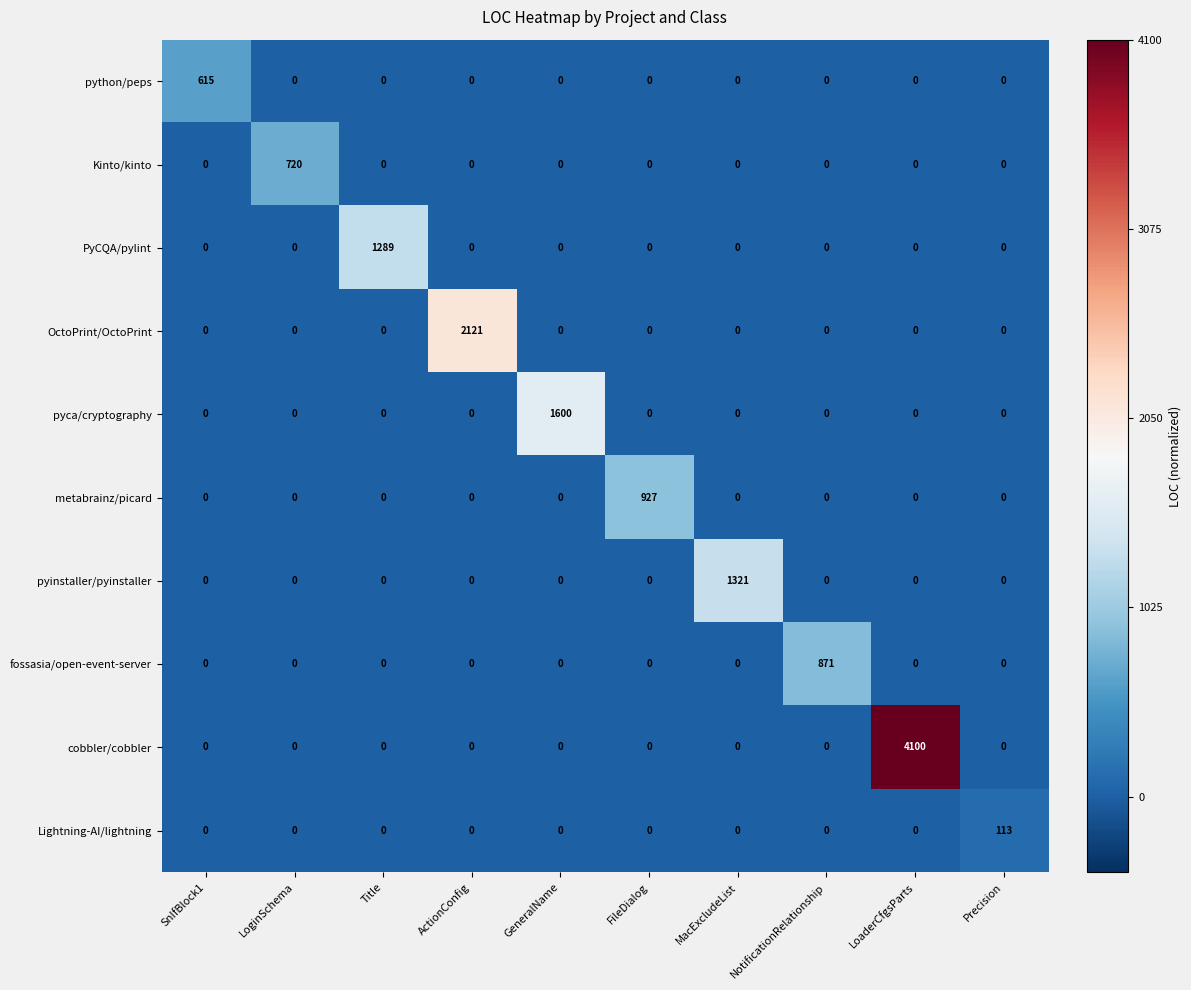

List the series in order of their peak value, lowest first.

Lightning-AI/lightning, python/peps, Kinto/kinto, fossasia/open-event-server, metabrainz/picard, PyCQA/pylint, pyinstaller/pyinstaller, pyca/cryptography, OctoPrint/OctoPrint, cobbler/cobbler